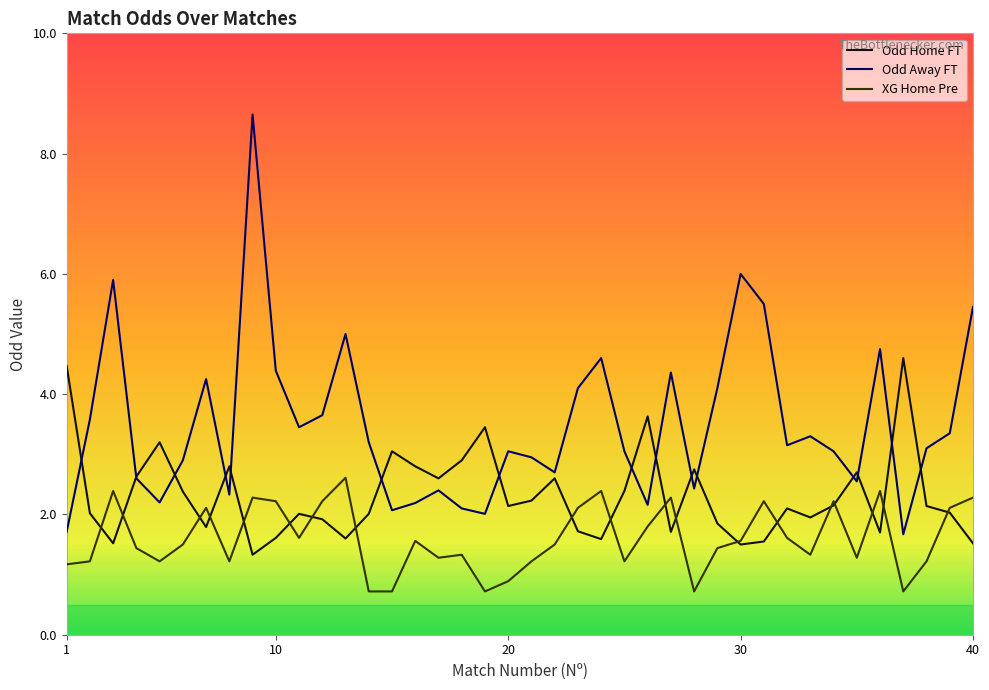

Reading left to right, transcribe all the data shown in this chart.

Odd Home FT: 4.5	2.0	1.5	2.6	3.2	2.4	1.8	2.8	1.3	1.6	2.0	1.9	1.6	2.0	3.0	2.8	2.6	2.9	3.5	2.1	2.2	2.6	1.7	1.6	2.4	3.6	1.7	2.8	1.9	1.5	1.6	2.1	1.9	2.1	2.7	1.7	4.6	2.1	2.0	1.5
Odd Away FT: 1.7	3.6	5.9	2.6	2.2	2.9	4.2	2.3	8.7	4.4	3.5	3.6	5.0	3.2	2.1	2.2	2.4	2.1	2.0	3.0	3.0	2.7	4.1	4.6	3.0	2.2	4.4	2.4	4.1	6.0	5.5	3.1	3.3	3.0	2.5	4.8	1.7	3.1	3.4	5.5
XG Home Pre: 1.2	1.2	2.4	1.4	1.2	1.5	2.1	1.2	2.3	2.2	1.6	2.2	2.6	0.7	0.7	1.6	1.3	1.3	0.7	0.9	1.2	1.5	2.1	2.4	1.2	1.8	2.3	0.7	1.4	1.6	2.2	1.6	1.3	2.2	1.3	2.4	0.7	1.2	2.1	2.3